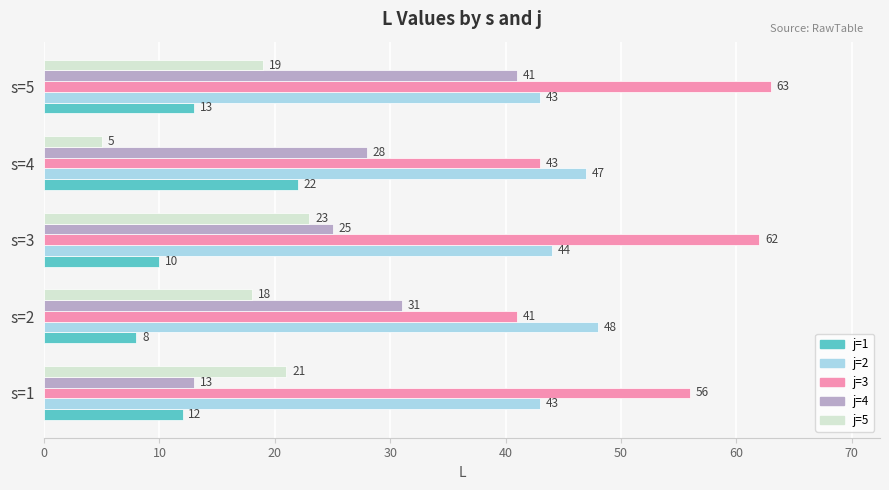

True or false: j=1 has a value of 8 at s=2.

True